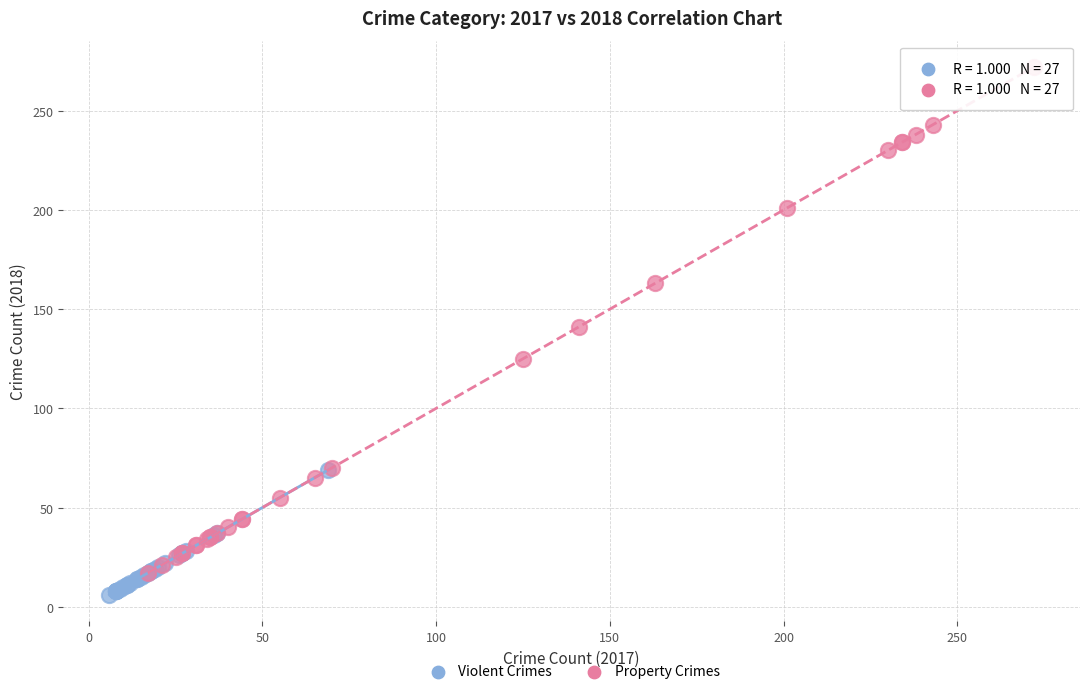

What are all the series names shown in the legend?

Violent Crimes, Property Crimes